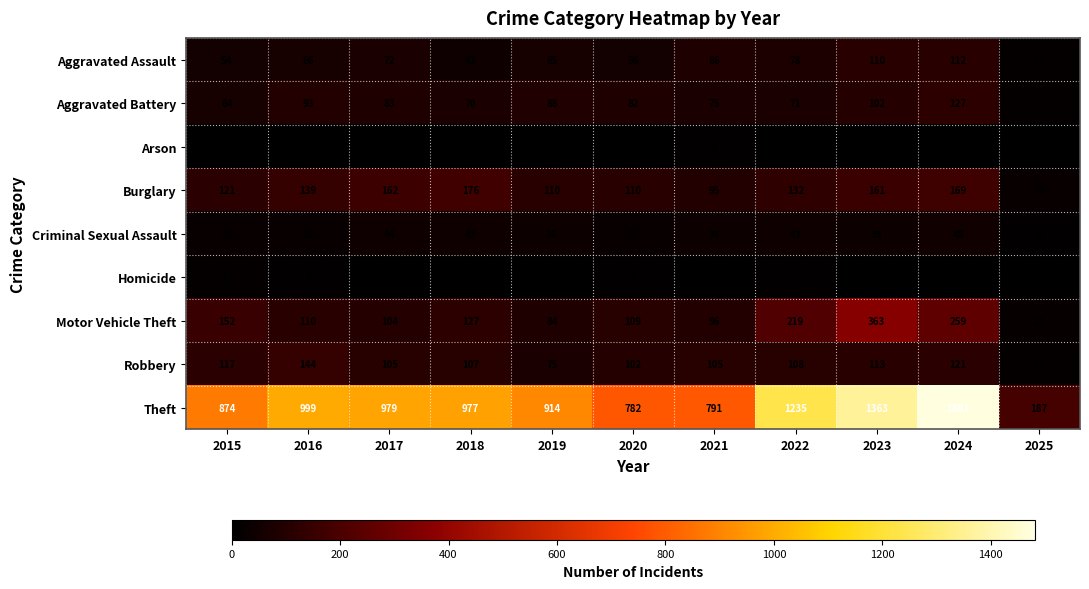

What is the difference between the second highest and minimum values in the Aggravated Battery series?

89